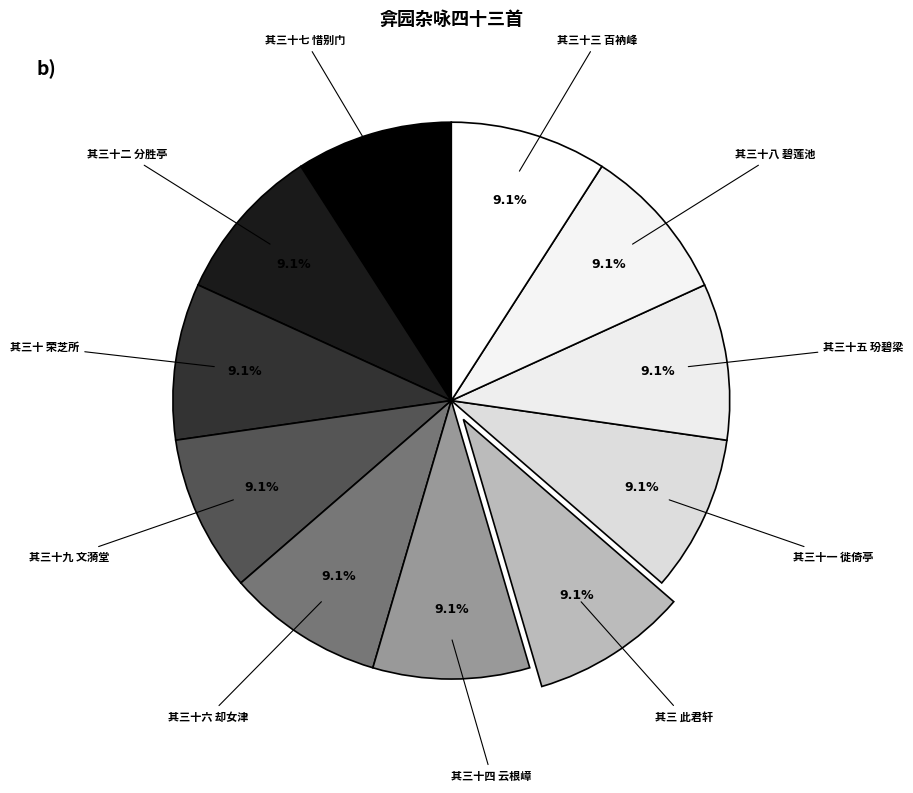

To the nearest percent, what is the average slice percentage?

9%